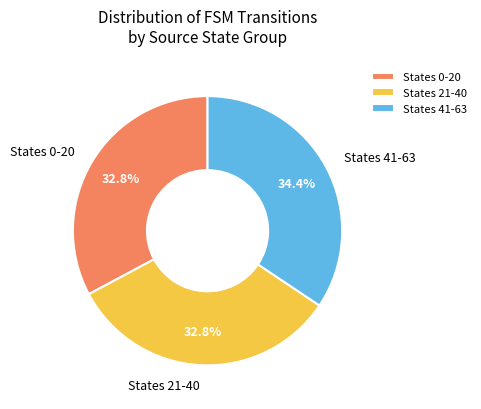

Is States 0-20 the majority of the pie?

No